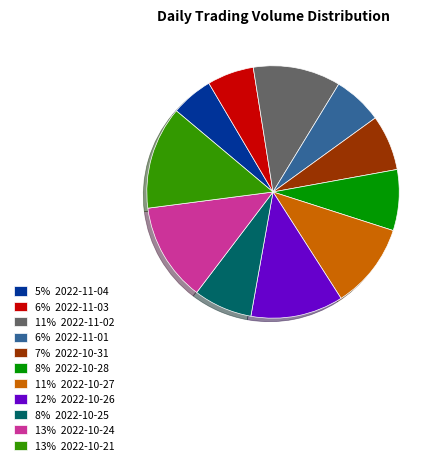

How many slices are in this pie chart?

11